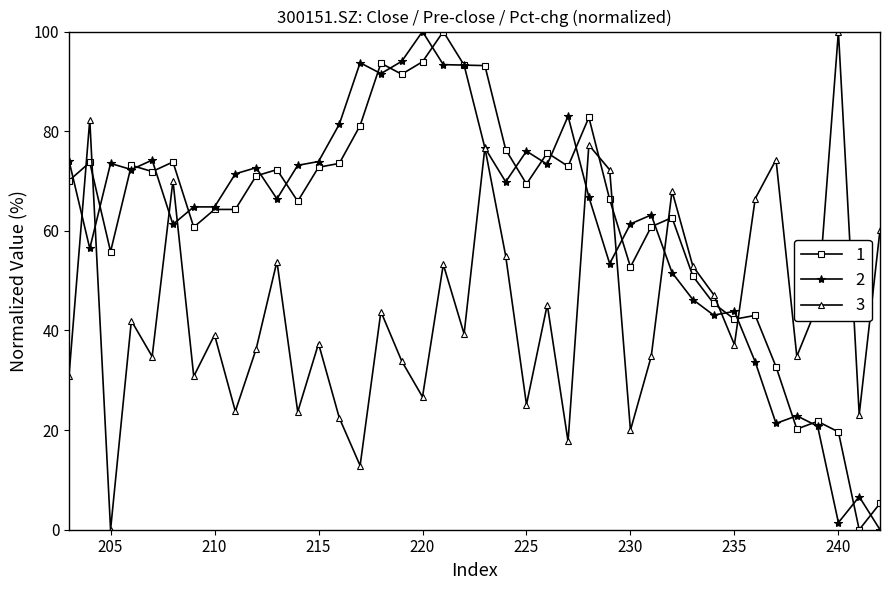

In pre_close, how many points are lower than both neighbors (excluding endpoints)?

11